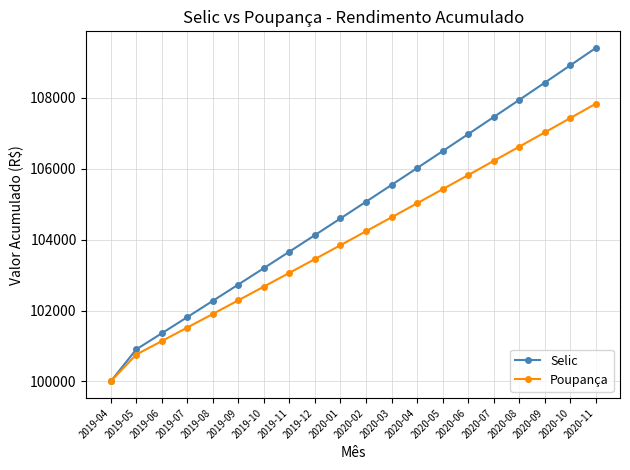

Is it true that Selic equals 108424.0 at 2020-09?

True